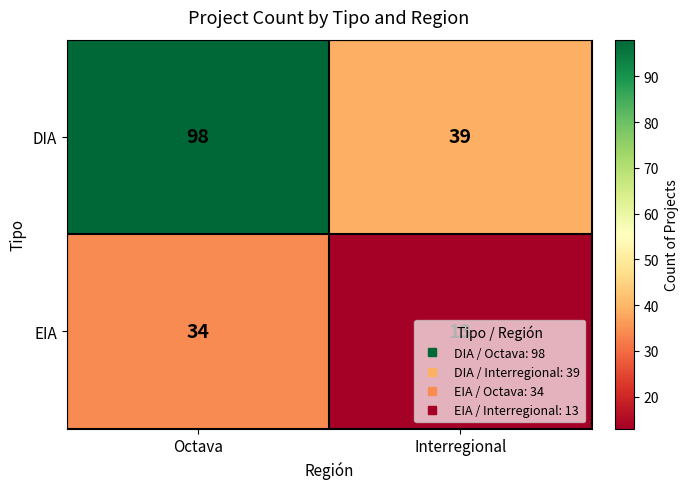

At Octava, list the series in order from smallest to largest.

EIA, DIA